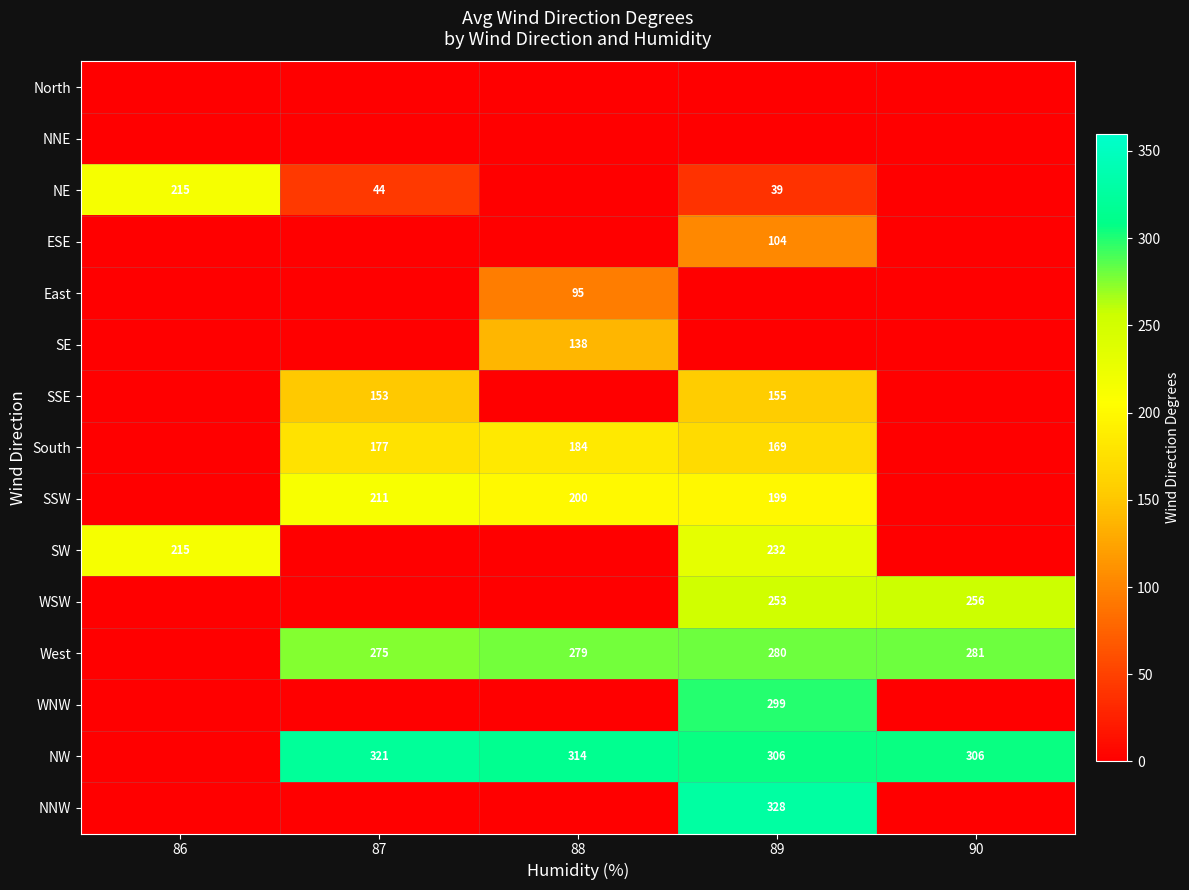

True or false: NNW has a value of 328 at 89.

True